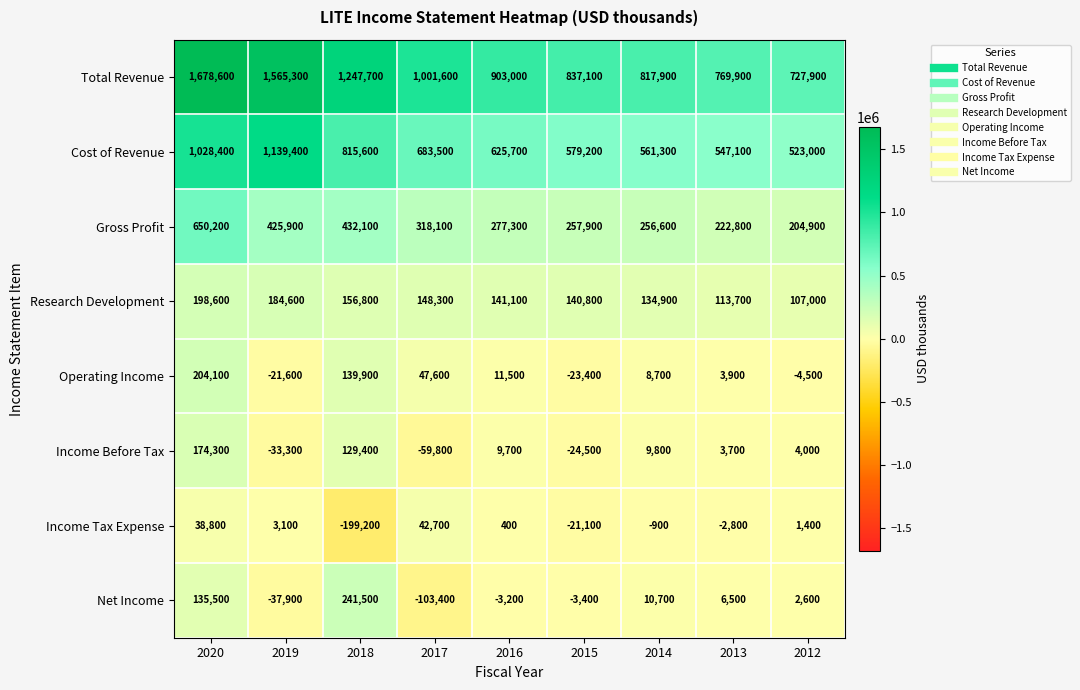

At which label is Income Before Tax closest to 57250?

2014